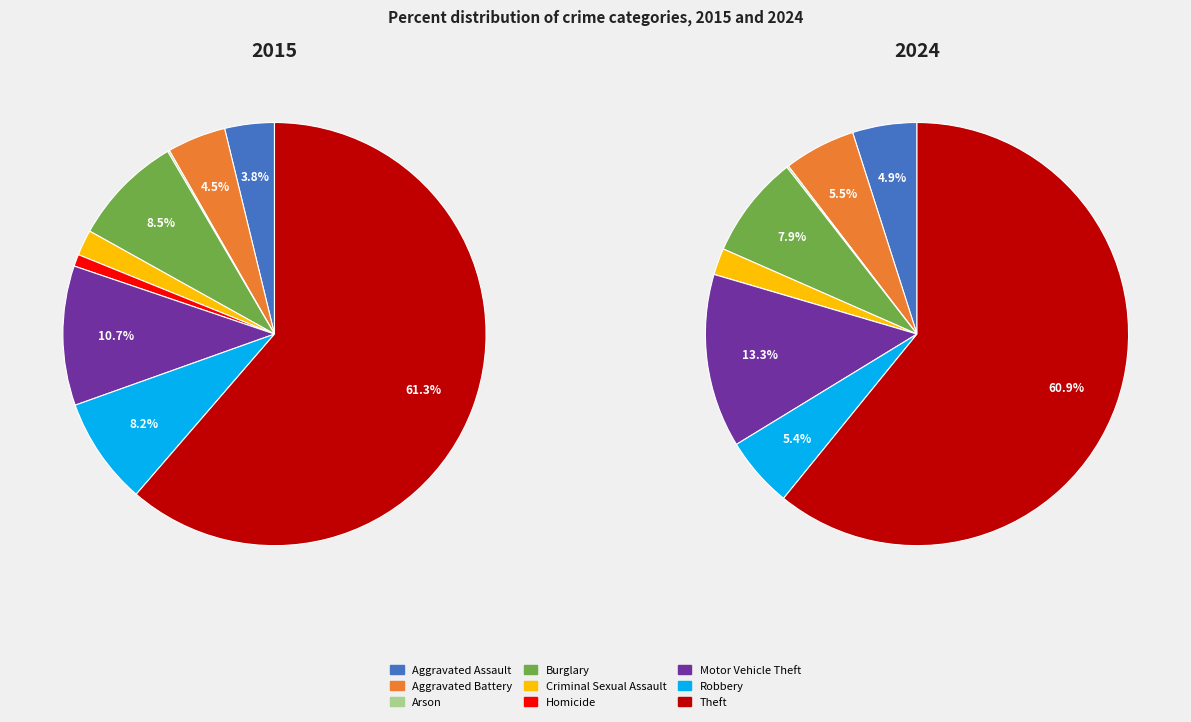

Which slice is the largest?

Theft